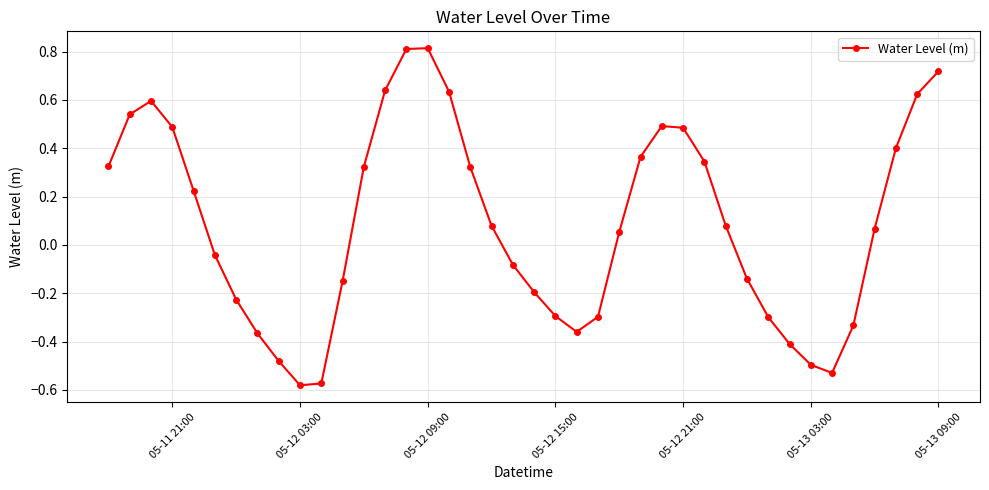

How many interior local peaks (higher than both neighbors) does the data have?

3